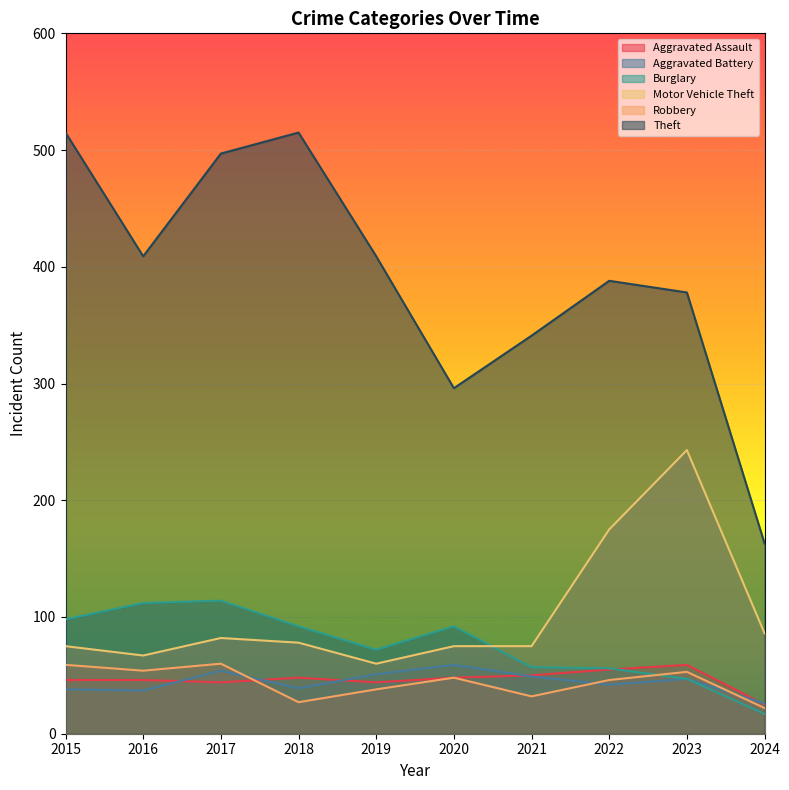

True or false: Aggravated Assault and Motor Vehicle Theft cross at least once.

False